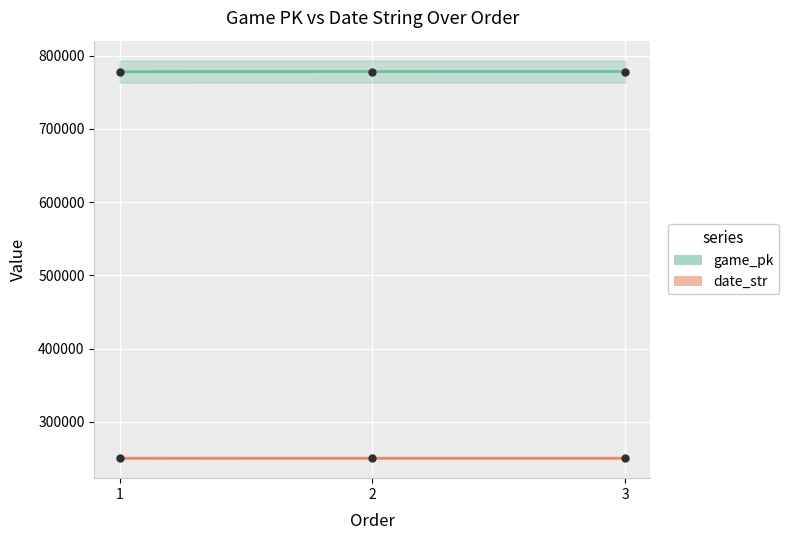

Between 2 and 1, which is larger?

2